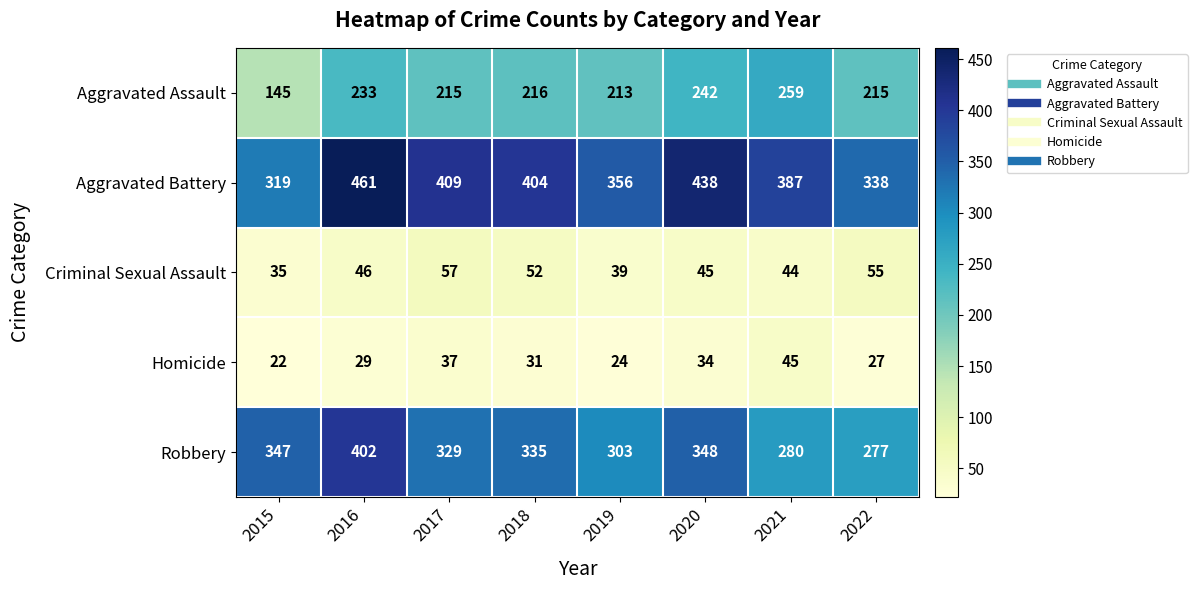

What is the greatest value displayed?

461